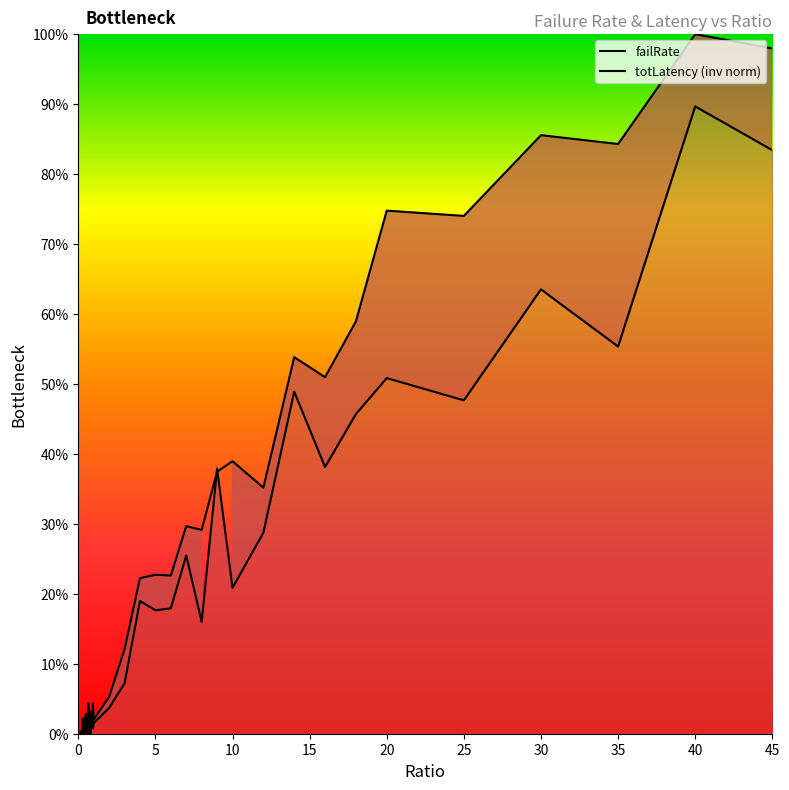

What is the average value of the failRate series?

0.2